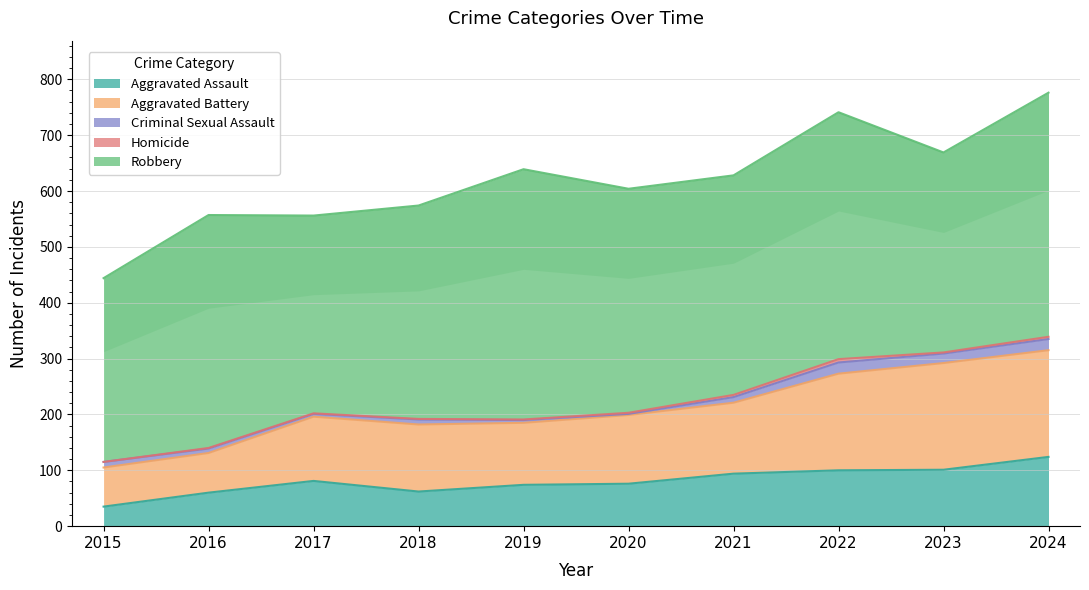

In Aggravated Assault, how many points are higher than both neighbors (excluding endpoints)?

1